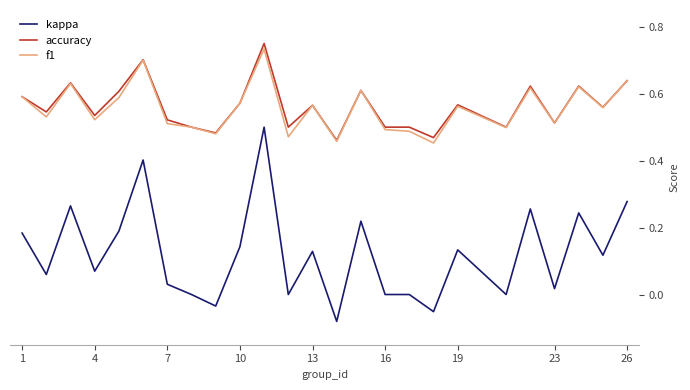

Which series has the largest range (max minus min)?

kappa